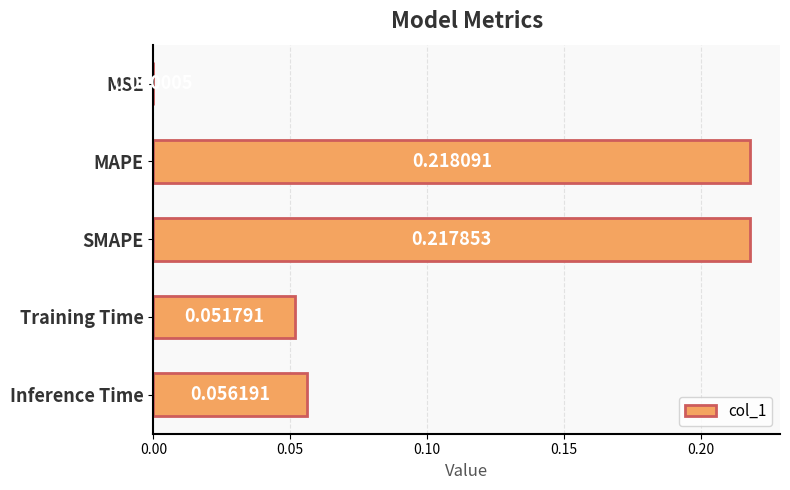

At which category does the chart reach its peak across all series?

MAPE